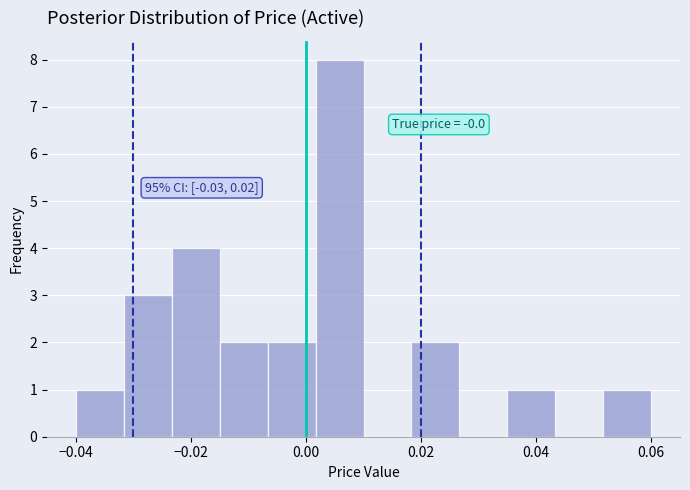

Over which range of the x-axis is the bar tallest?

0.002 to 0.010